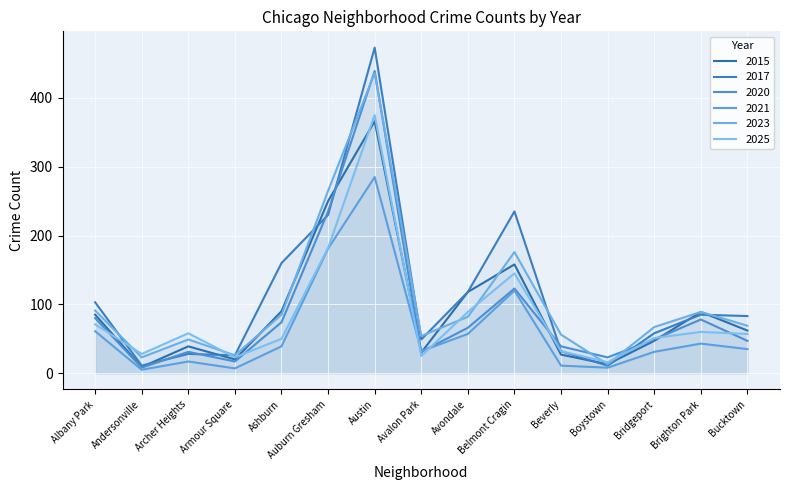

How many categories are shown in the chart?

15